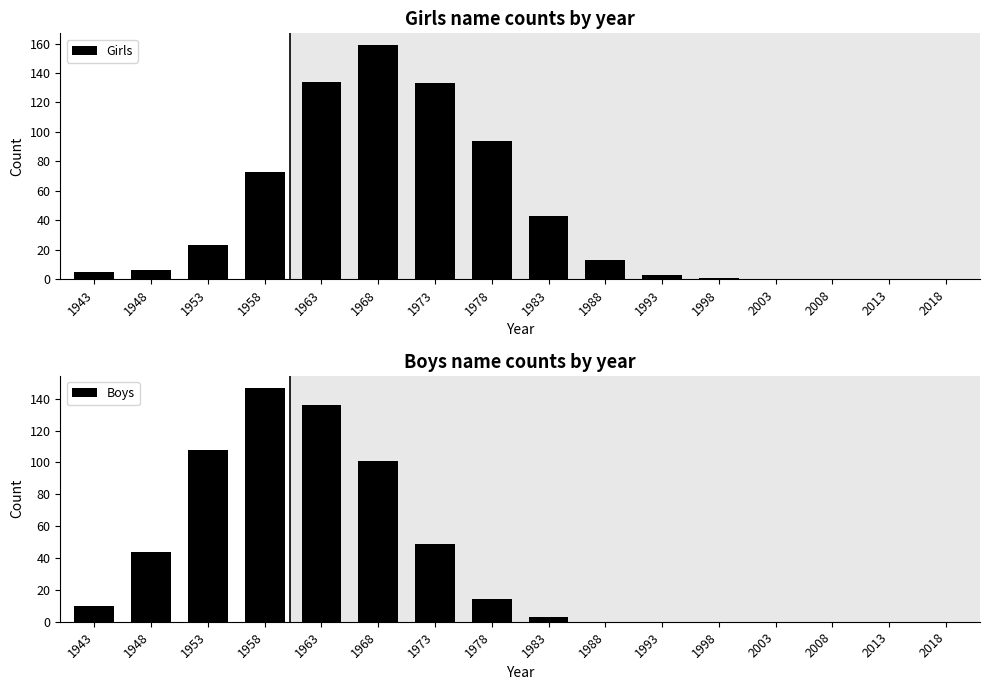

List the series in order of their overall mean, highest first.

Girls, Boys